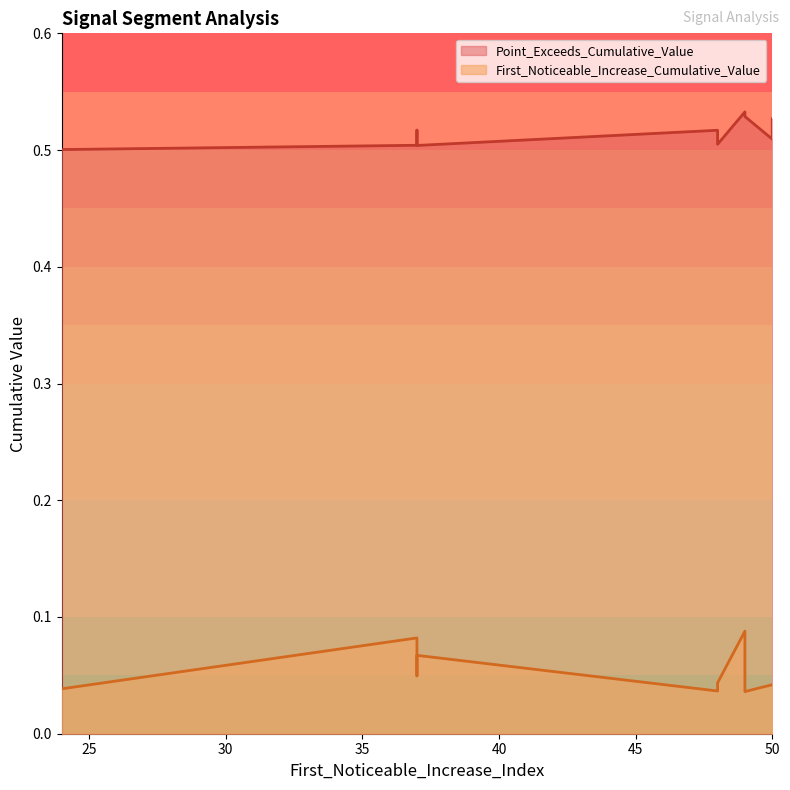

How many interior local peaks does the First_Noticeable_Increase_Cumulative_Value series have?

2